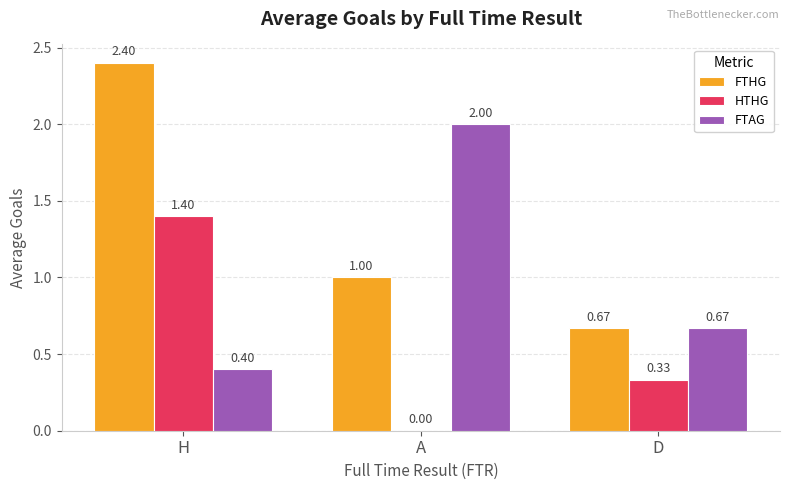

Which label corresponds to the largest value in the chart?

H